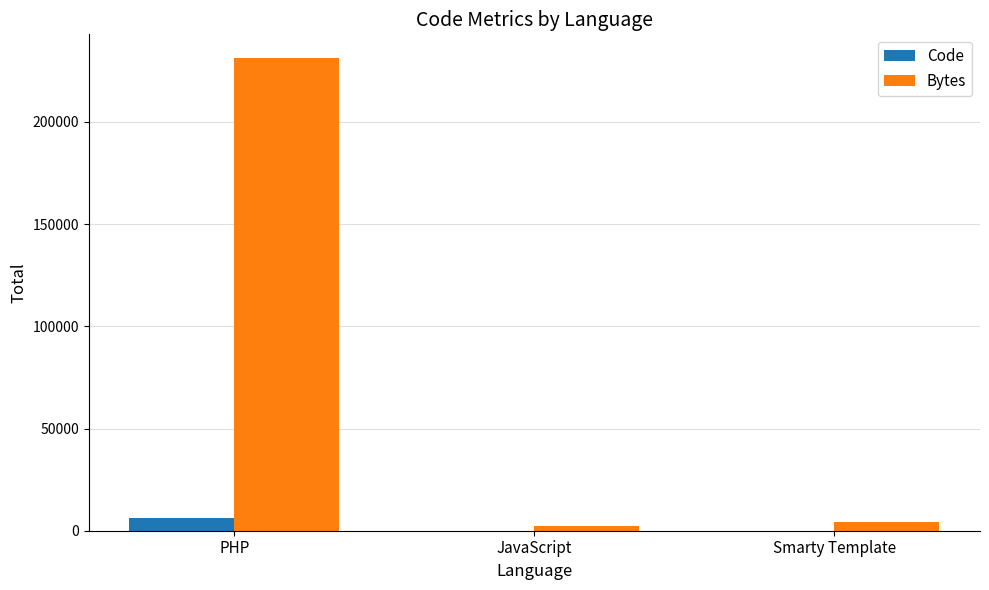

At which label does Bytes first exceed 4100?

PHP